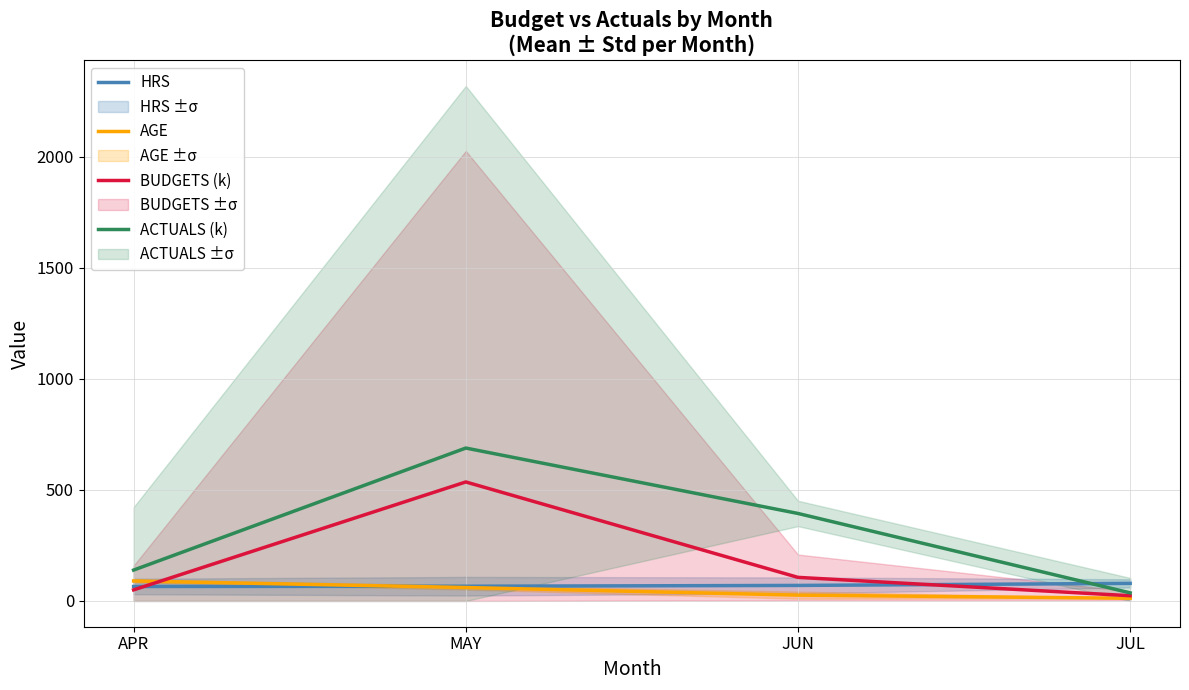

What is the difference between the second highest and minimum values in the AGE series?

48.4